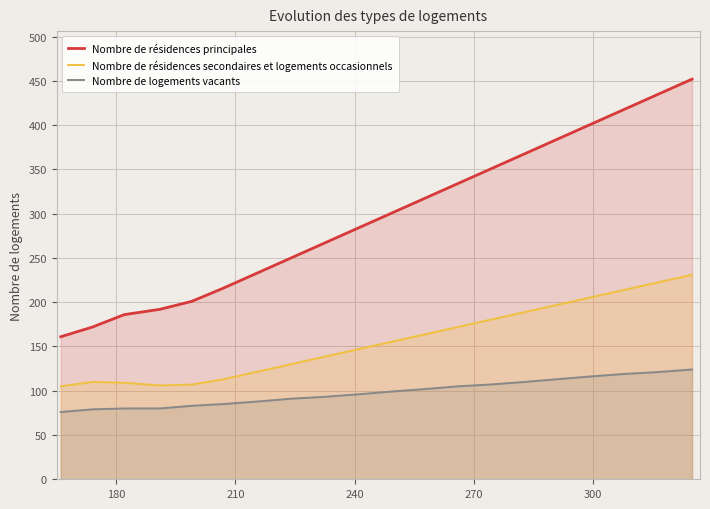

Rank the series by their average value, from lowest to highest.

Nombre de logements vacants, Nombre de résidences secondaires et logements occasionnels, Nombre de résidences principales